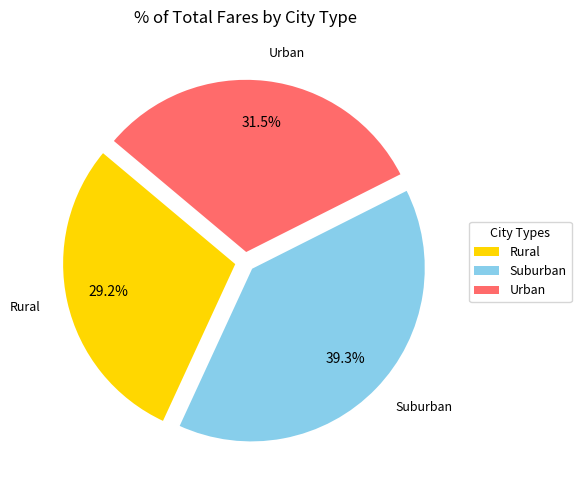

Is there a majority slice in this chart?

No